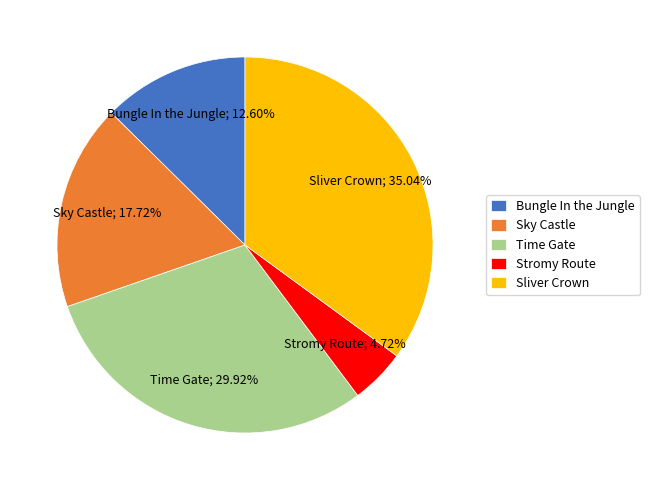

Count the number of slices in the pie.

5